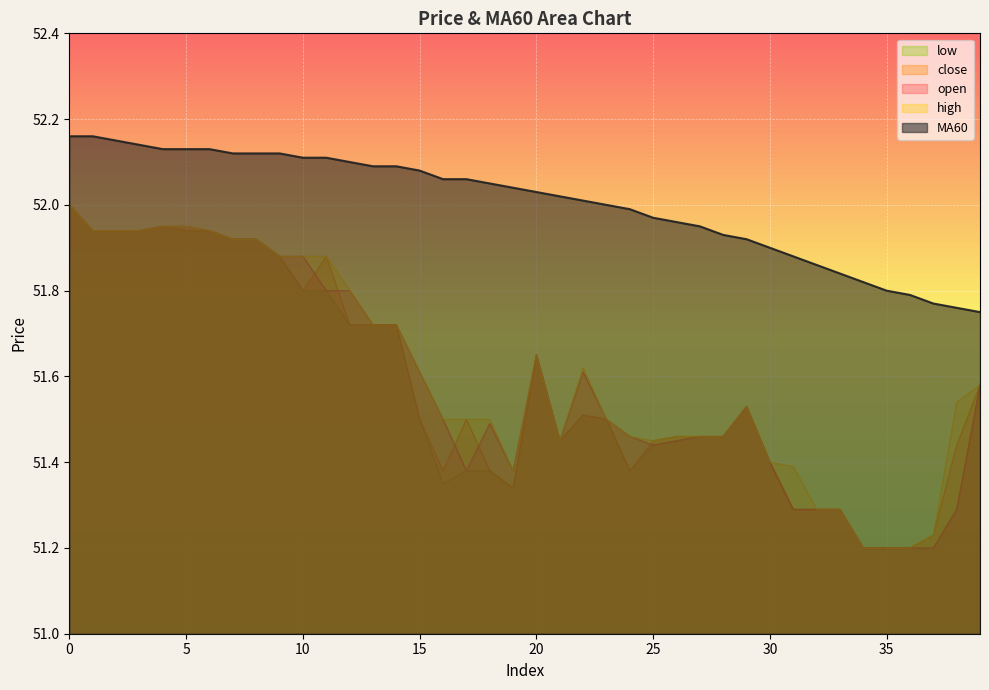

Reading right to left, what are all the values shown in this chart?

open: 51.6	51.3	51.2	51.2	51.2	51.2	51.3	51.3	51.3	51.4	51.5	51.5	51.5	51.5	51.4	51.5	51.5	51.6	51.5	51.6	51.4	51.5	51.4	51.5	51.6	51.7	51.7	51.8	51.8	51.9	51.9	51.9	51.9	51.9	52.0	52.0	51.9	51.9	51.9	52.0
close: 51.6	51.4	51.2	51.2	51.2	51.2	51.3	51.3	51.3	51.4	51.5	51.5	51.5	51.5	51.5	51.4	51.5	51.5	51.5	51.6	51.3	51.4	51.5	51.4	51.5	51.7	51.7	51.7	51.9	51.8	51.9	51.9	51.9	51.9	51.9	52.0	51.9	51.9	51.9	52.0
high: 51.6	51.5	51.2	51.2	51.2	51.2	51.3	51.3	51.4	51.4	51.5	51.5	51.5	51.5	51.5	51.5	51.5	51.6	51.5	51.6	51.4	51.5	51.5	51.5	51.6	51.7	51.7	51.8	51.9	51.9	51.9	51.9	51.9	51.9	52.0	52.0	51.9	51.9	51.9	52.0
low: 51.6	51.3	51.2	51.2	51.2	51.2	51.3	51.3	51.3	51.4	51.5	51.5	51.5	51.5	51.4	51.4	51.5	51.5	51.5	51.6	51.3	51.4	51.4	51.4	51.5	51.7	51.7	51.7	51.8	51.8	51.9	51.9	51.9	51.9	51.9	52.0	51.9	51.9	51.9	52.0
MA60: 51.8	51.8	51.8	51.8	51.8	51.8	51.8	51.9	51.9	51.9	51.9	51.9	52.0	52.0	52.0	52.0	52.0	52.0	52.0	52.0	52.0	52.0	52.1	52.1	52.1	52.1	52.1	52.1	52.1	52.1	52.1	52.1	52.1	52.1	52.1	52.1	52.1	52.1	52.2	52.2